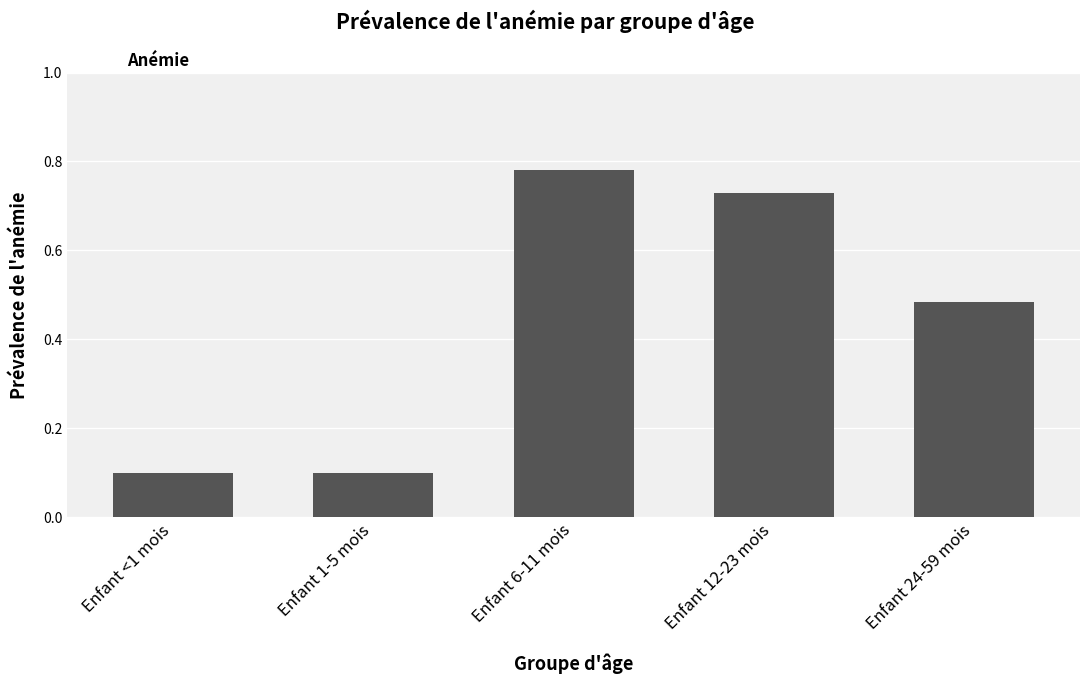

What is the sum of the values at Enfant 24-59 mois and Enfant 6-11 mois?

1.3